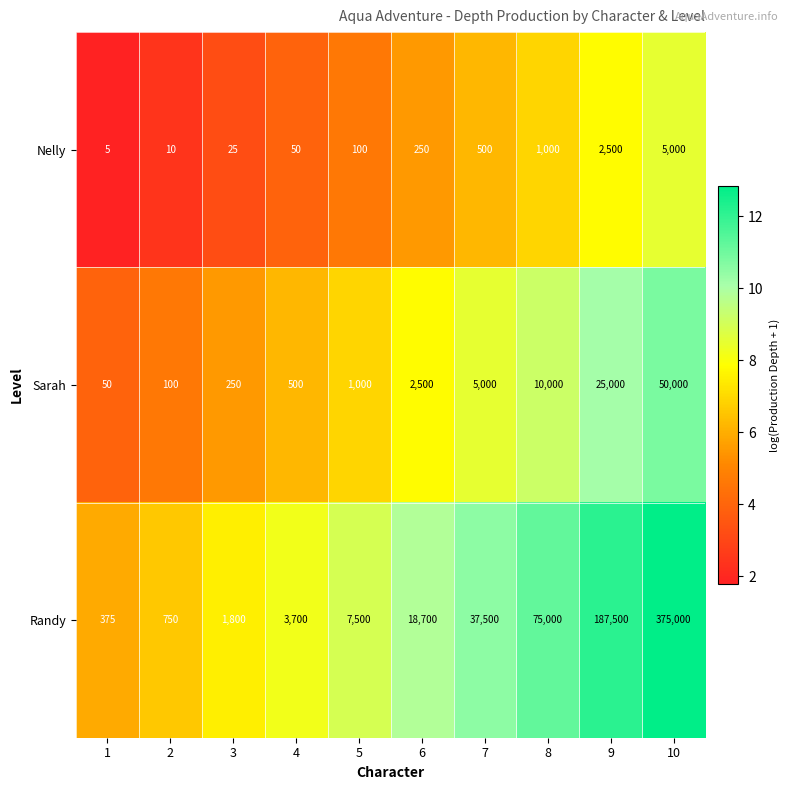

What is the total value across all series at 5?

8600